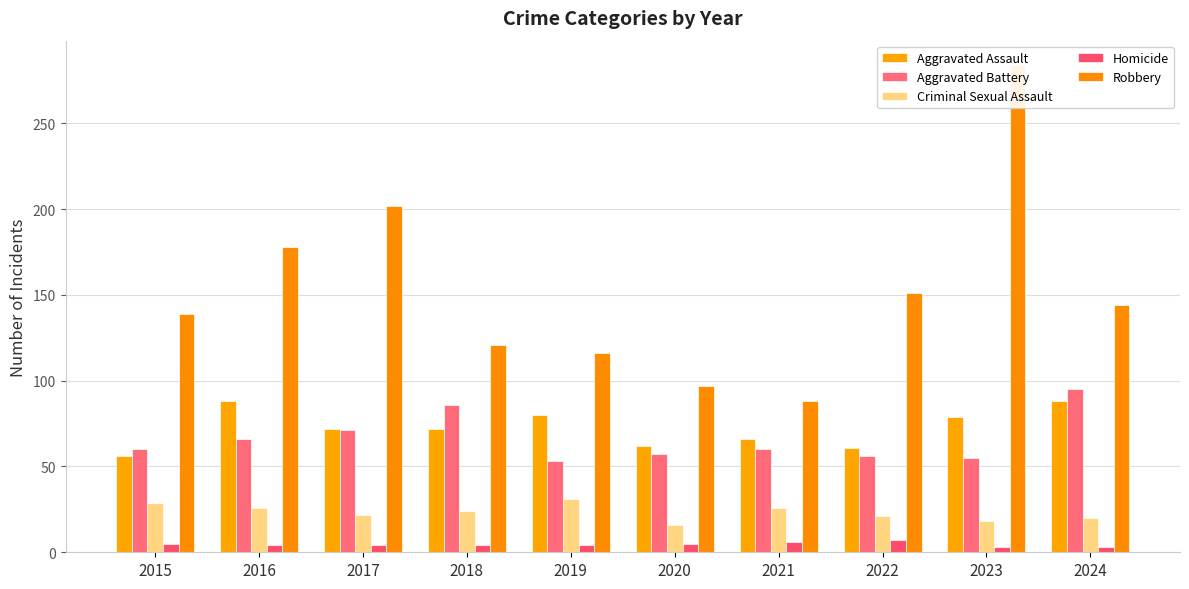

At which label does Aggravated Assault reach its minimum?

2015